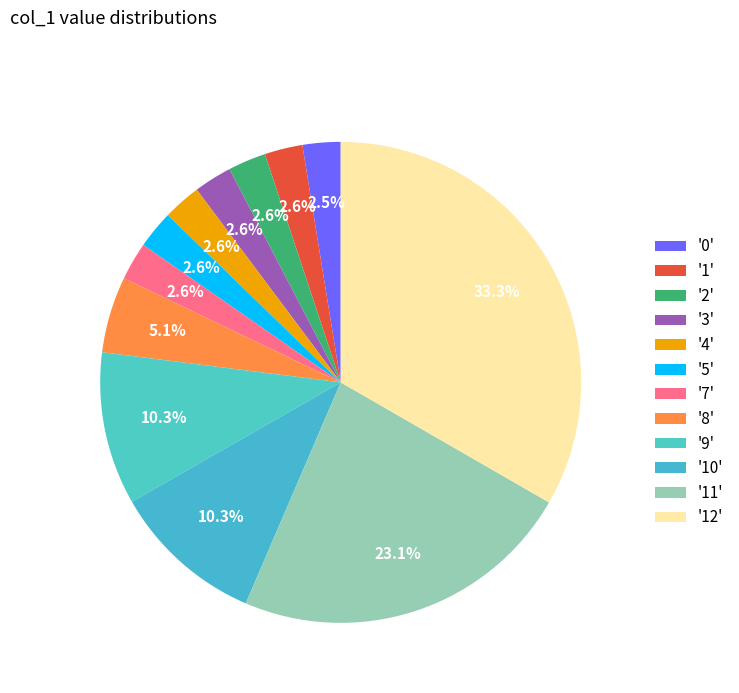

How many segments does this pie chart have?

12